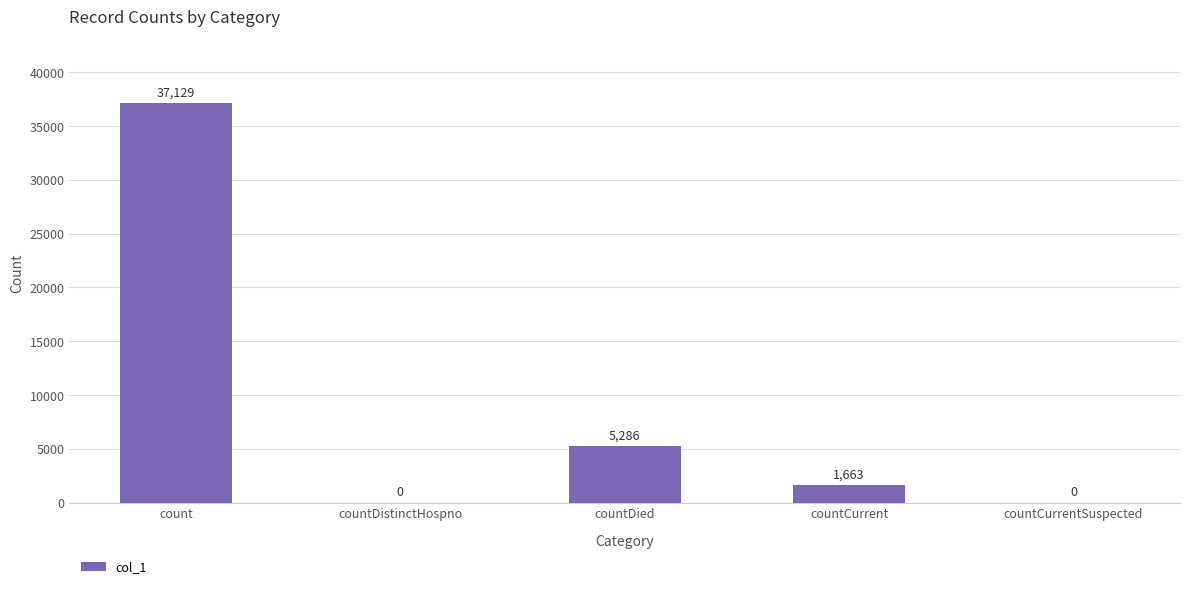

What is the change in value from countDied to countCurrentSuspected?

-5286